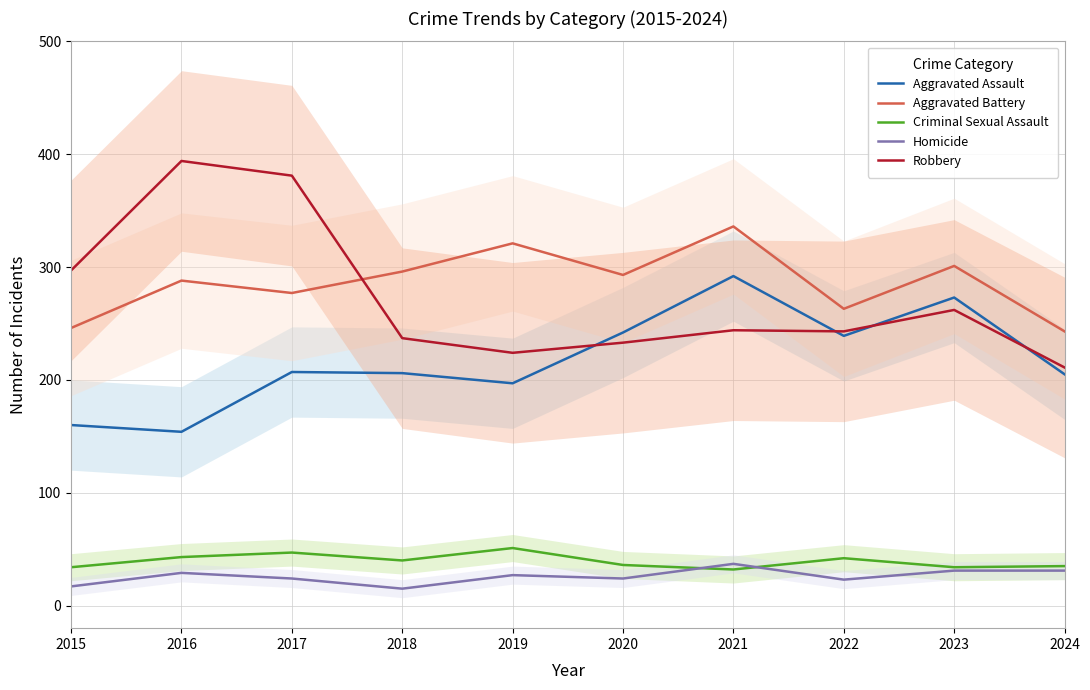

Count the number of categories in the chart.

10